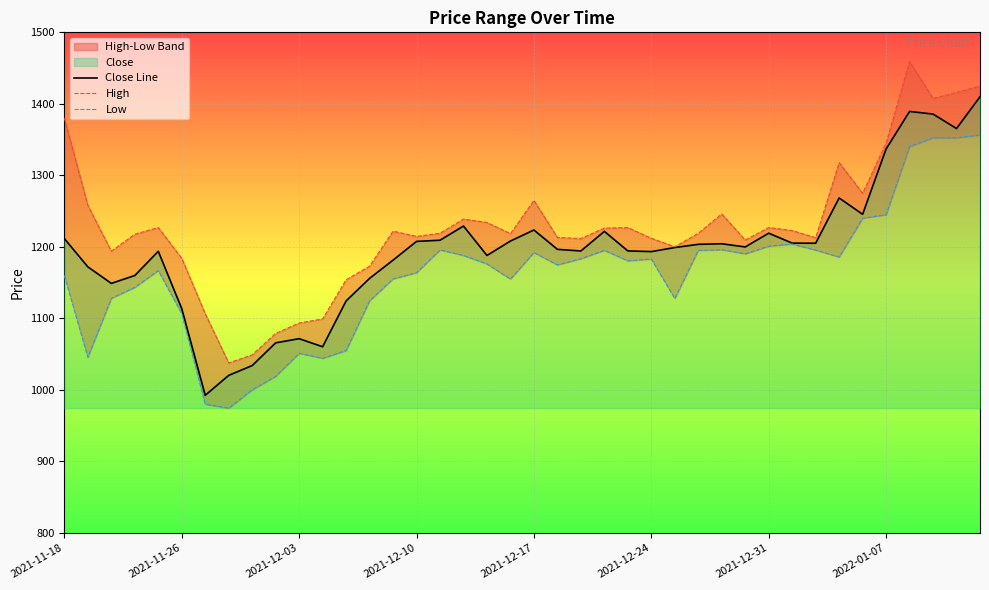

What is the maximum value for Close Line?

1409.9